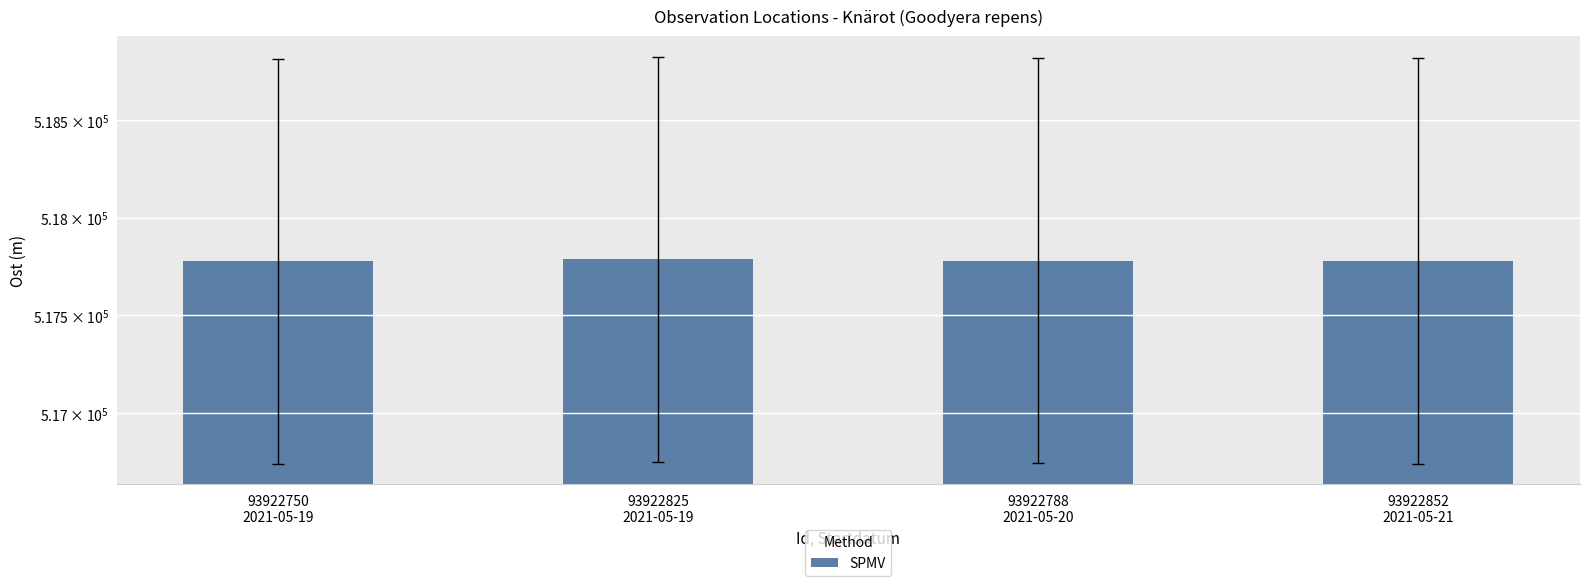

What is the value of the 4th bar from the left?

517778.5